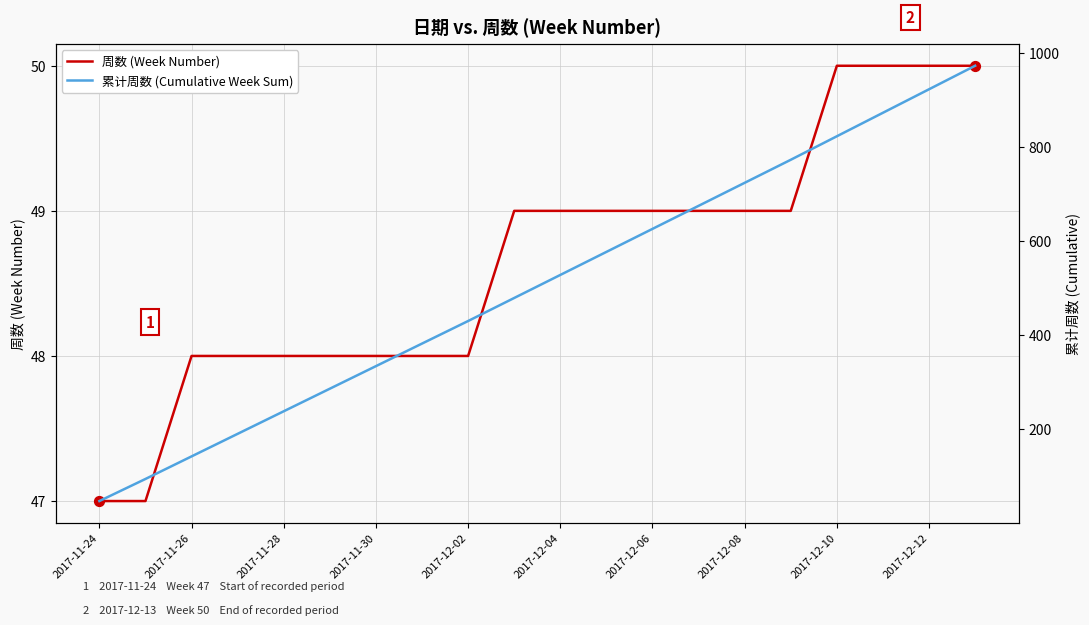

What are all the series names shown in the legend?

周数 (Week Number), 累计周数 (Cumulative Week Sum)